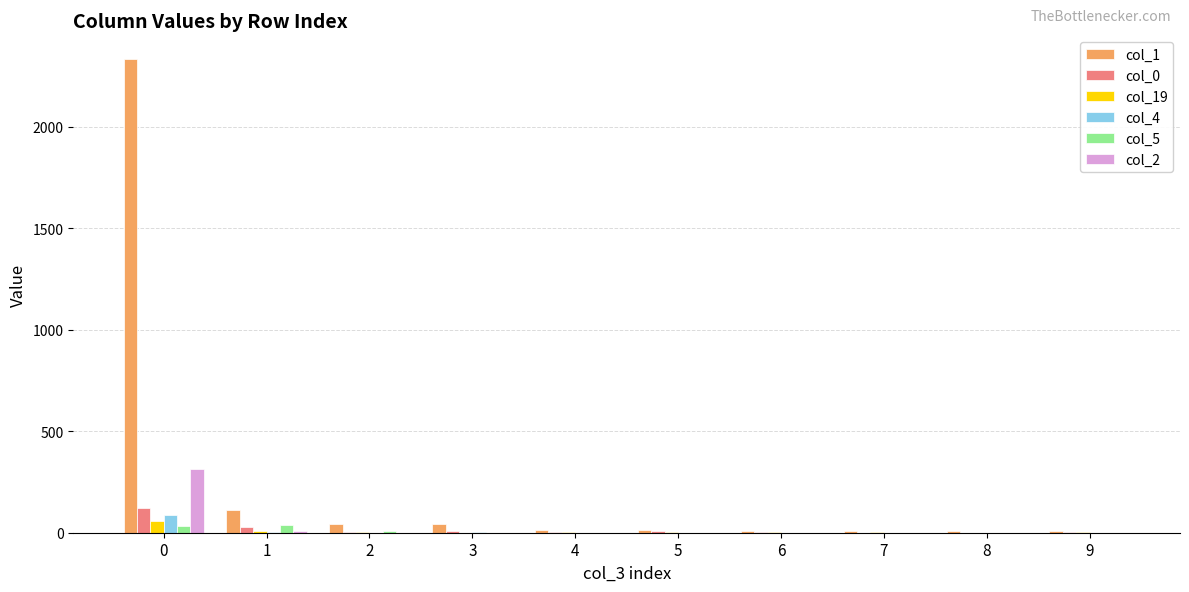

What is the maximum value shown in the chart?

2334